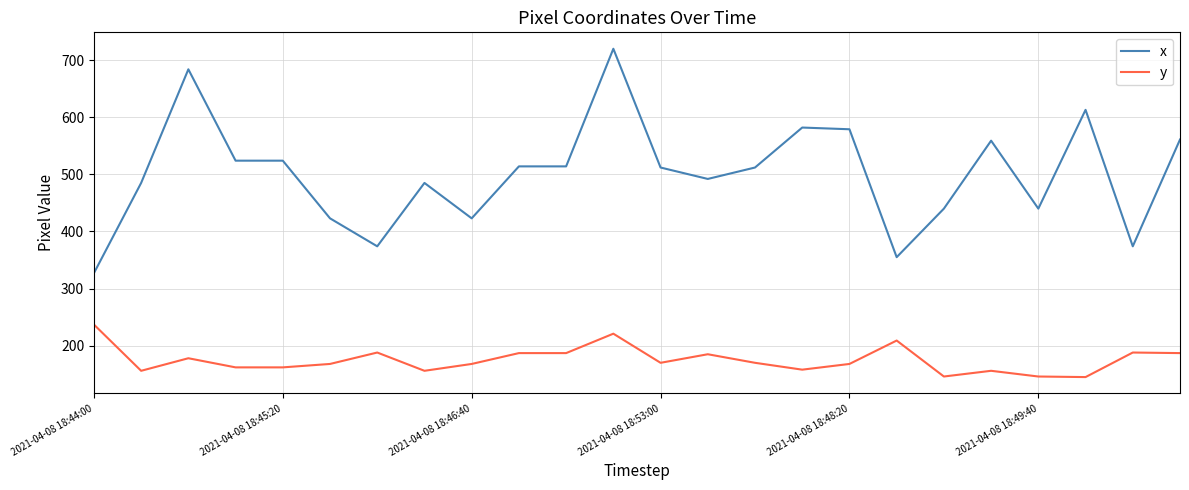

What is the minimum value shown in the chart?

145